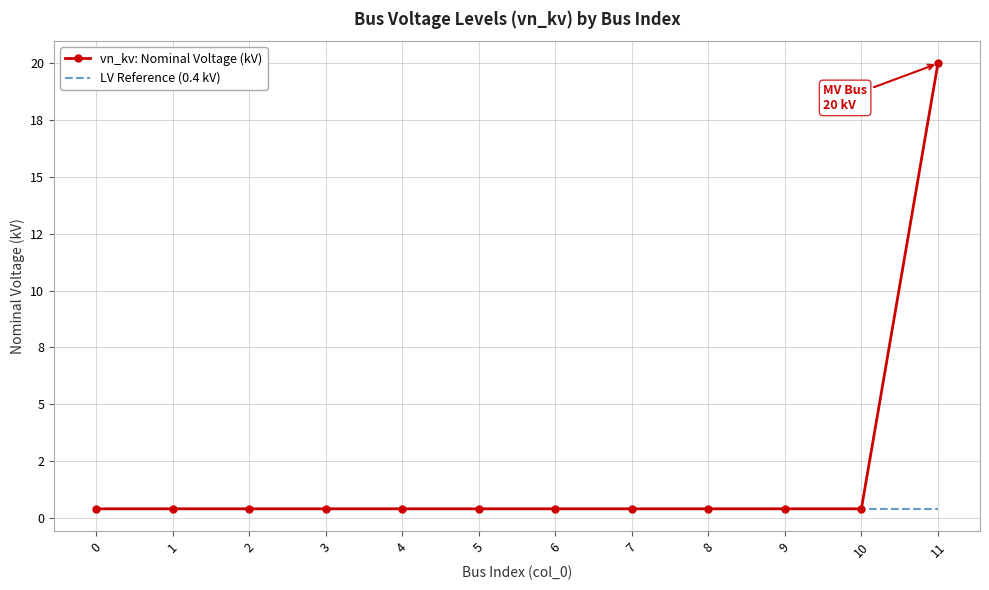

What are all the series names shown in the legend?

vn_kv: Nominal Voltage (kV), LV Reference (0.4 kV)